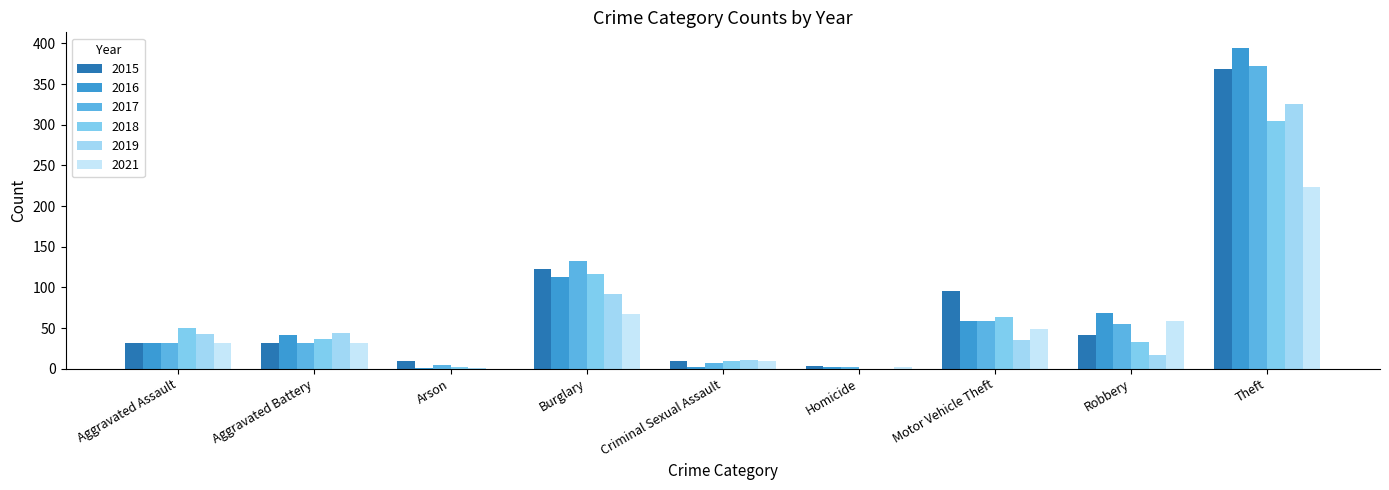

The value of 2016 at Criminal Sexual Assault is 3. True or false?

False